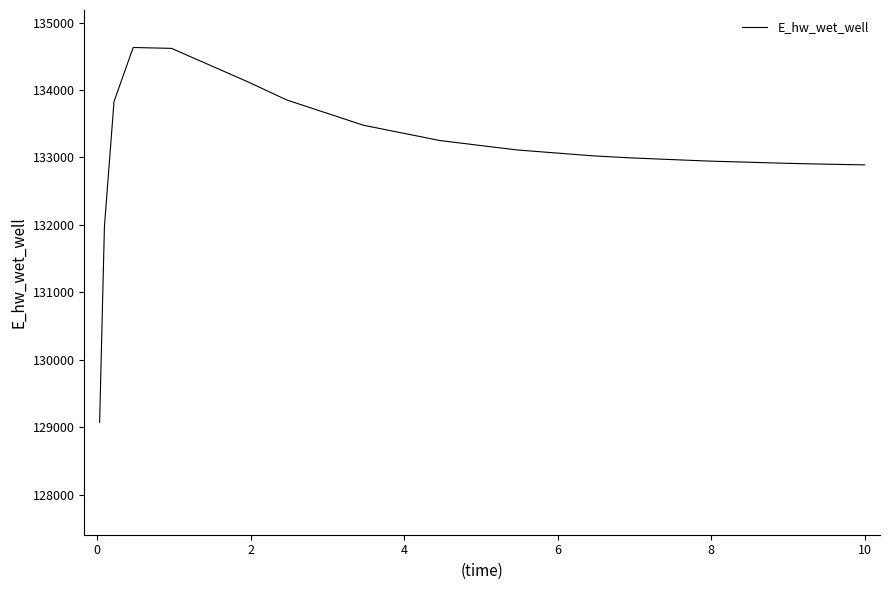

What is the smallest value displayed?

129071.4